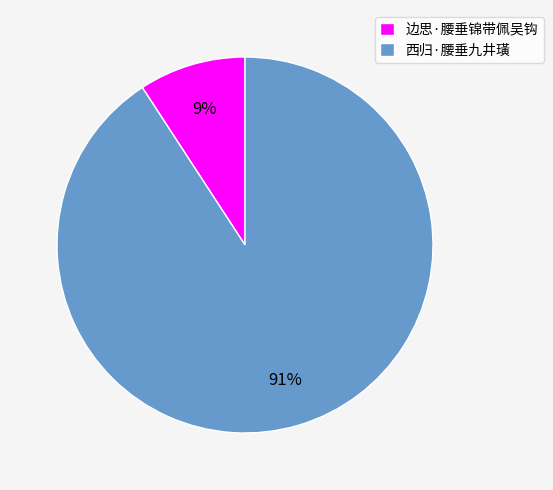

Rank the categories by value from lowest to highest.

边思·腰垂锦带佩吴钩, 西归·腰垂九井璜